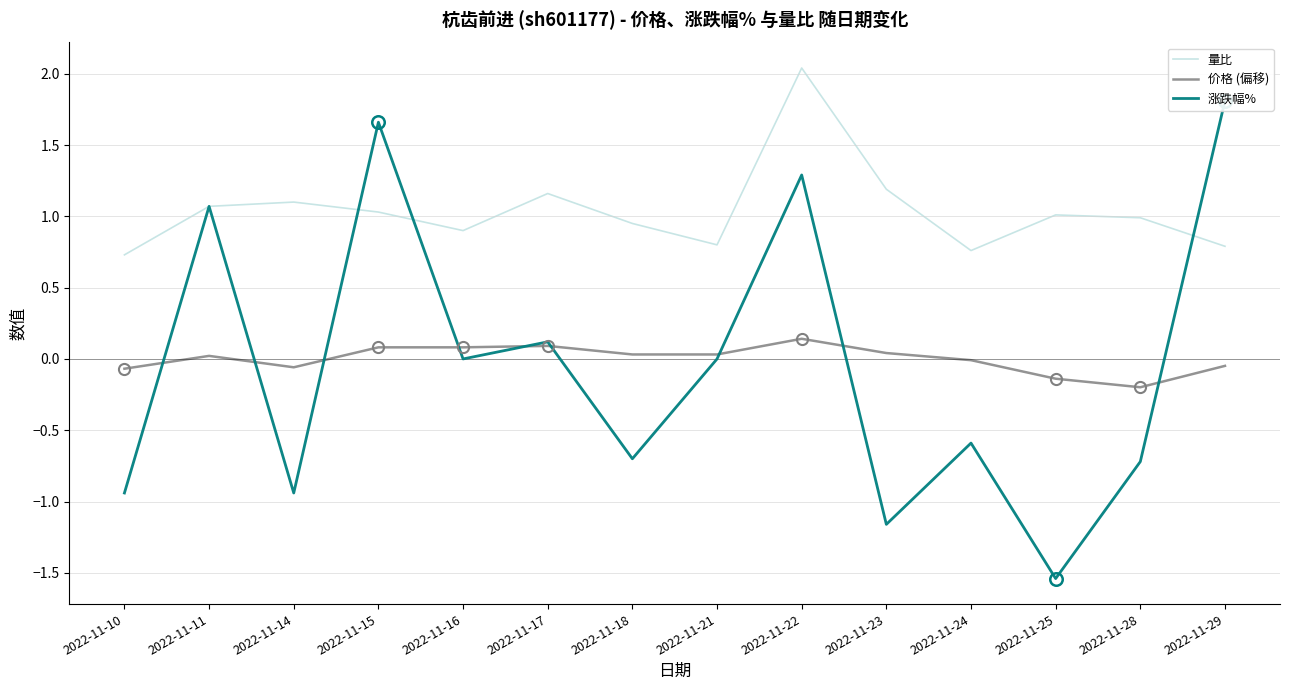

What is the sum of the 量比 values at 2022-11-22 and 2022-11-10?

2.8